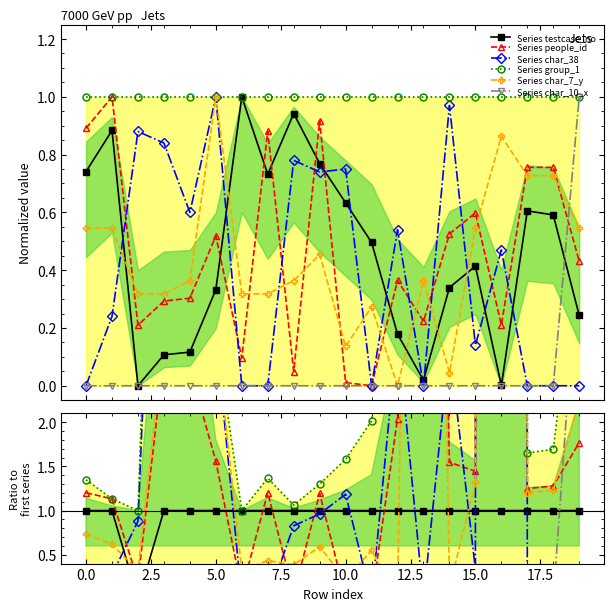

What is the highest value of the char_10_x series?

1.0